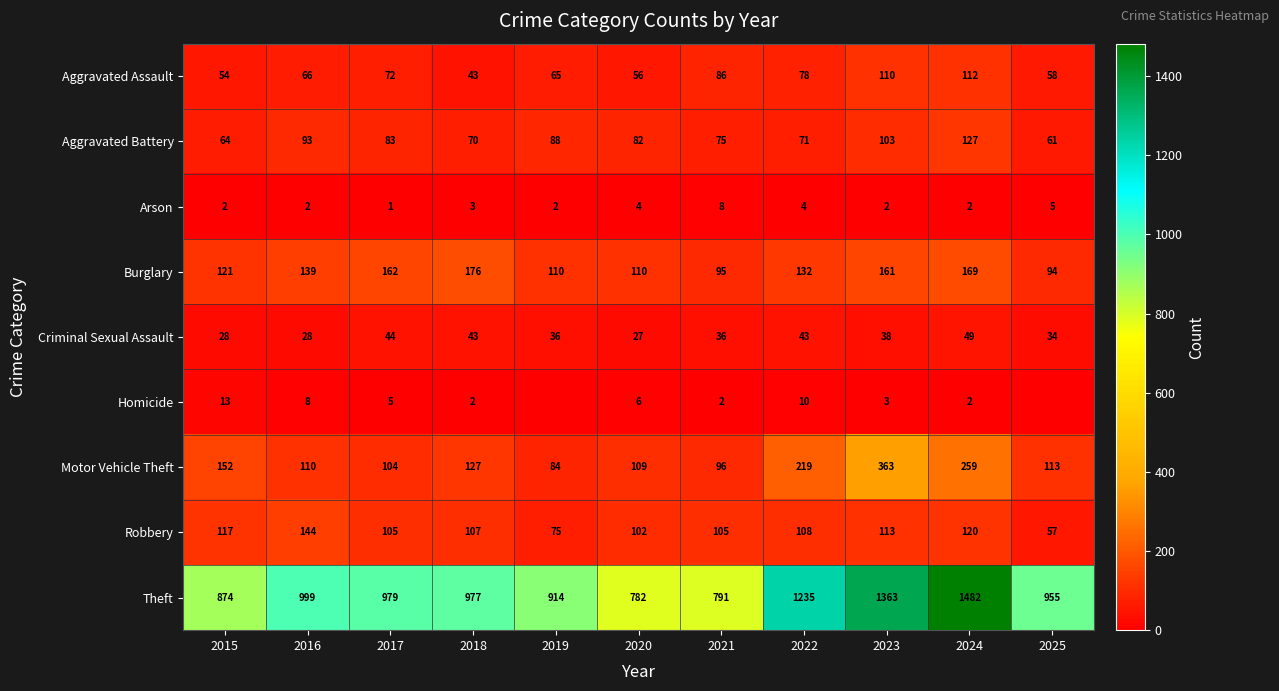

Is the value of Criminal Sexual Assault at 2020 greater than the value of Aggravated Assault at 2021?

No